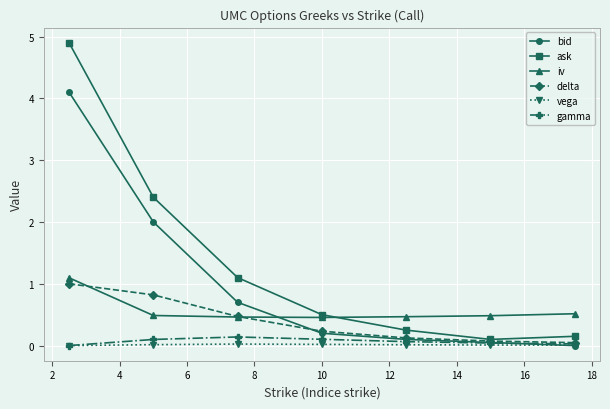

True or false: iv and vega intersect in this chart.

False